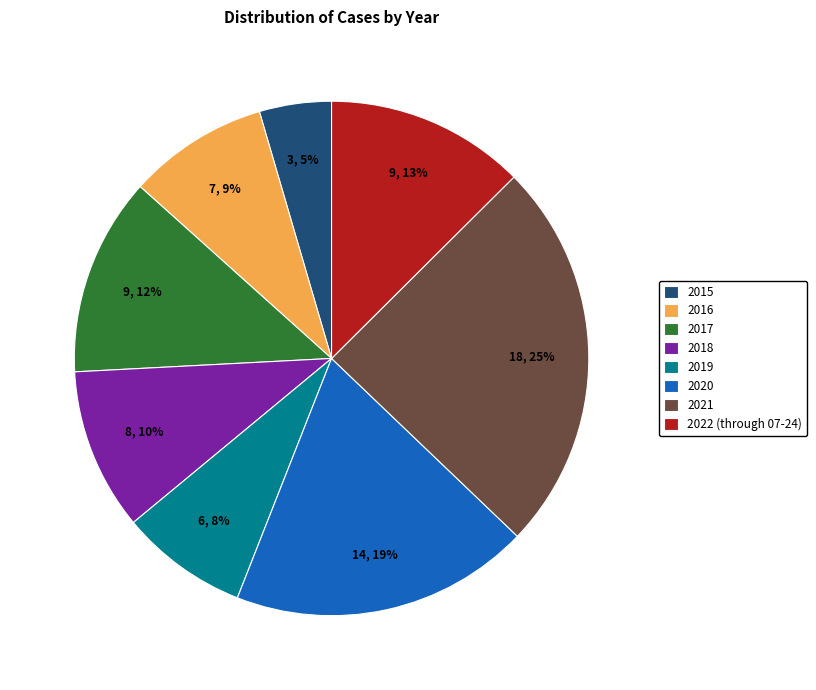

How many segments does this pie chart have?

8